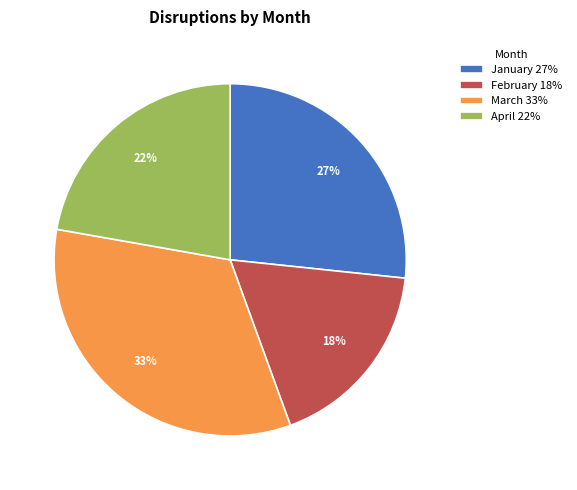

What percentage is the March slice, to the nearest percent?

33%